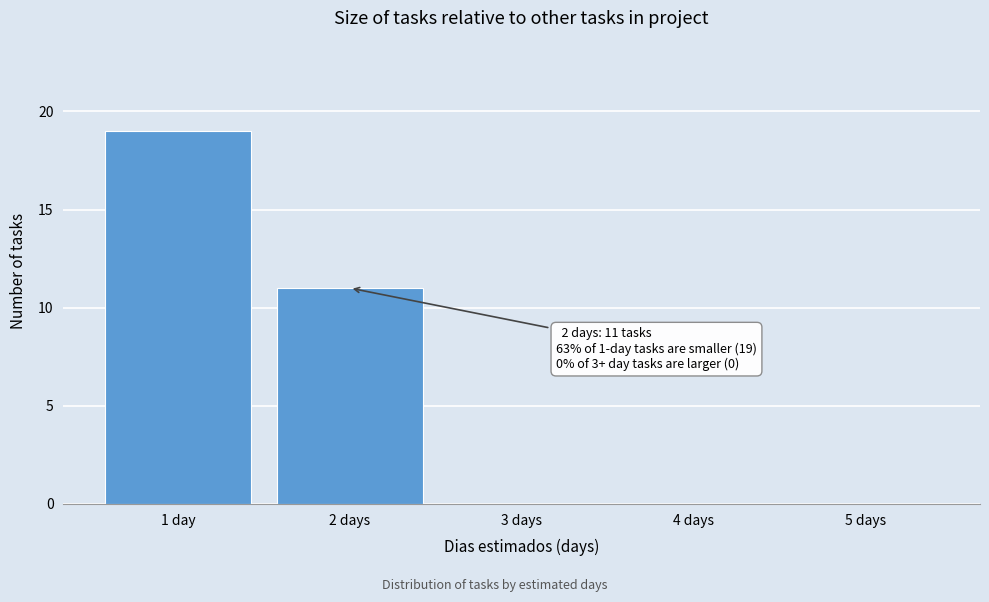

Reading right to left, extract all data points from this chart.

5 days=0	4 days=0	3 days=0	2 days=11	1 day=19